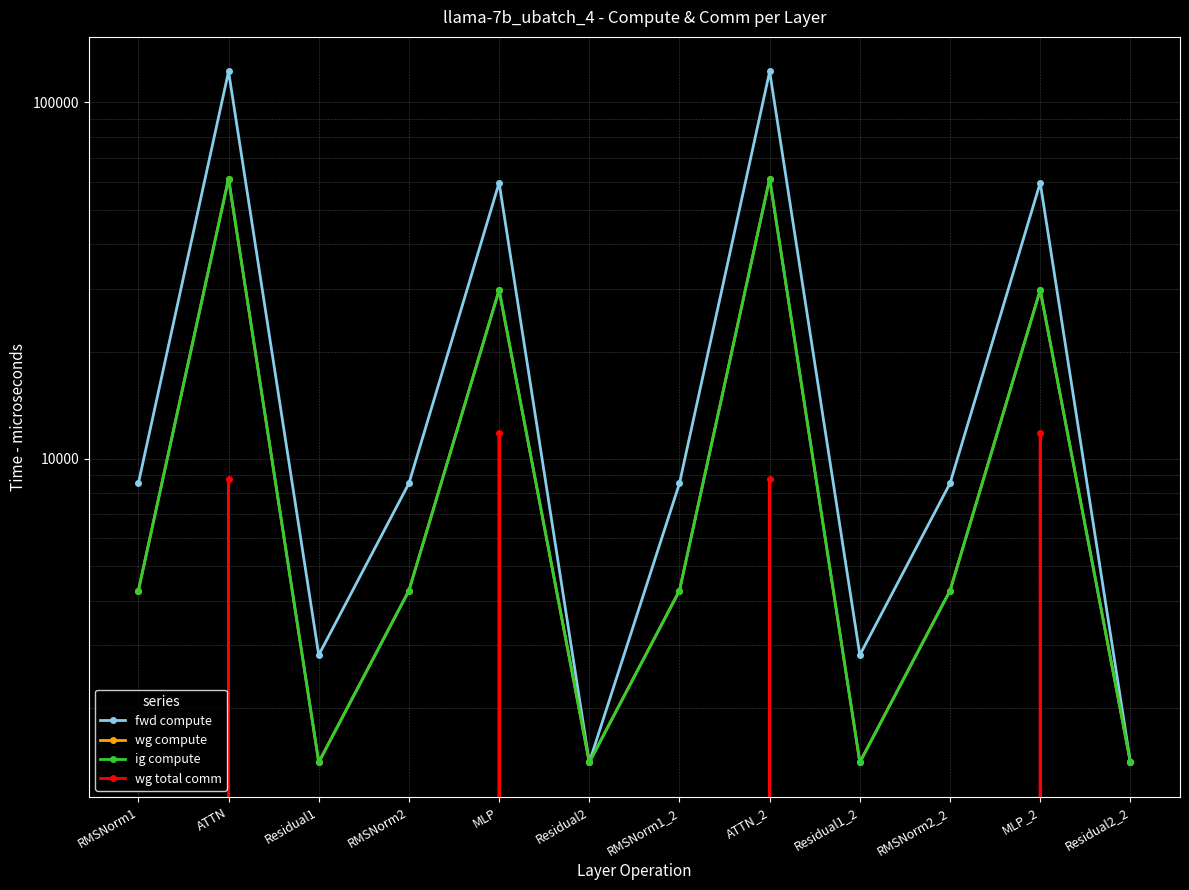

How many data points does each series have?

12